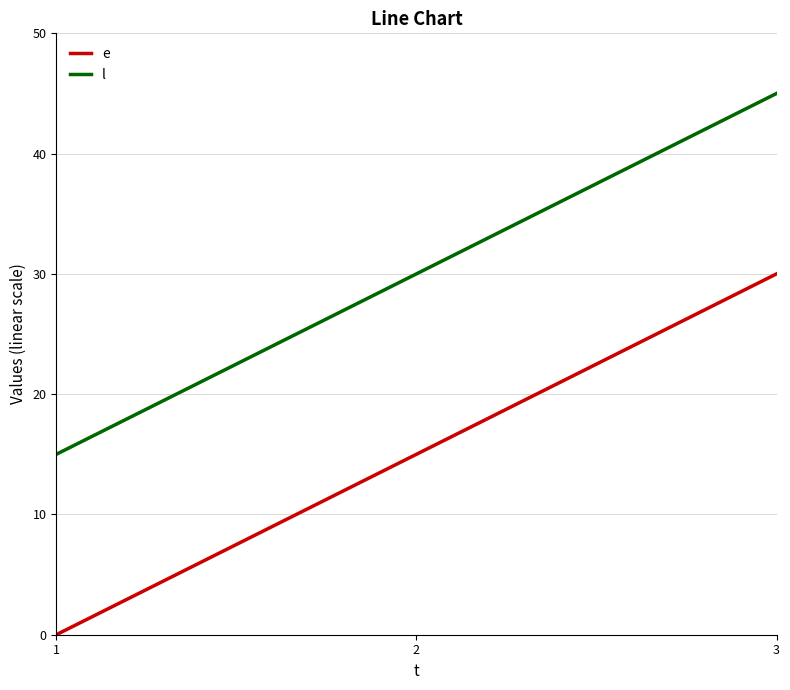

At how many categories does at least one series exceed 41?

1